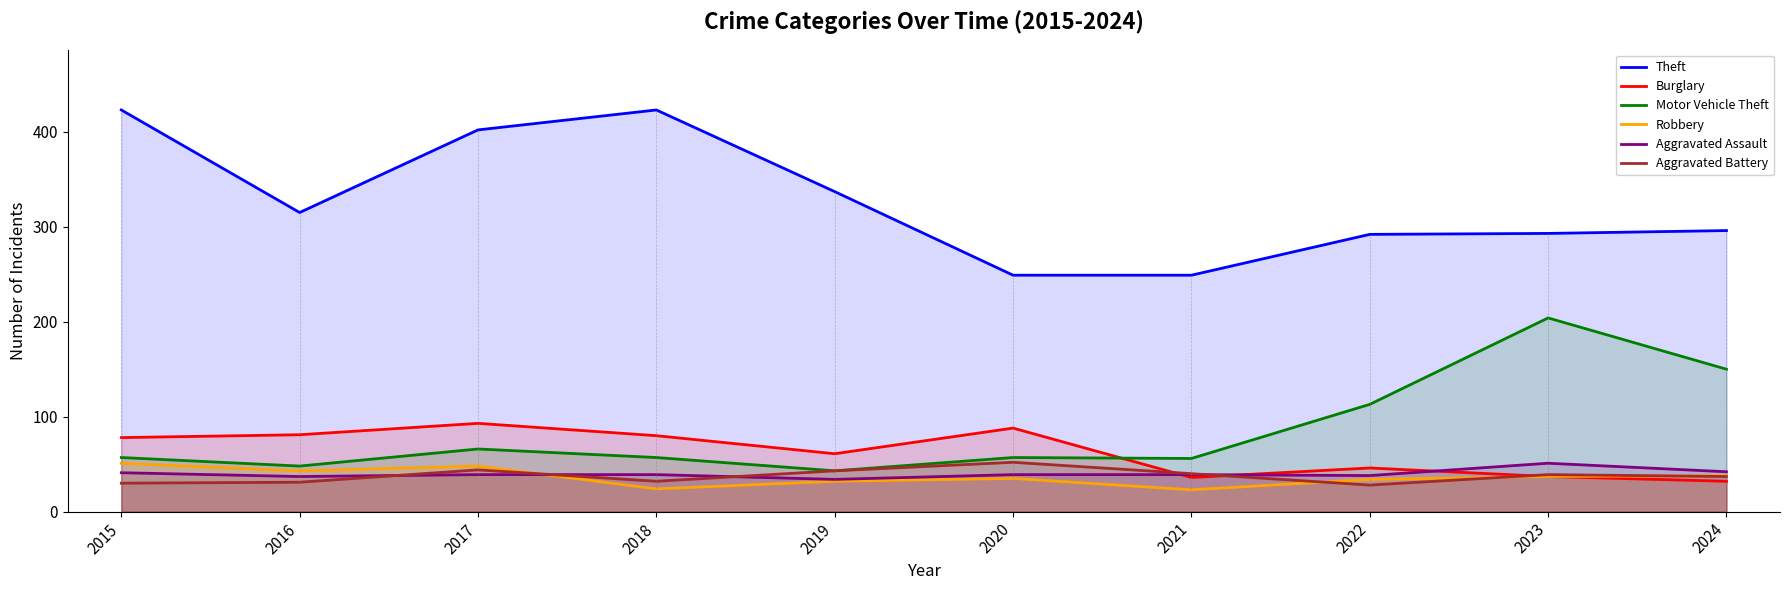

True or false: Robbery has more than 0 interior local peaks.

True